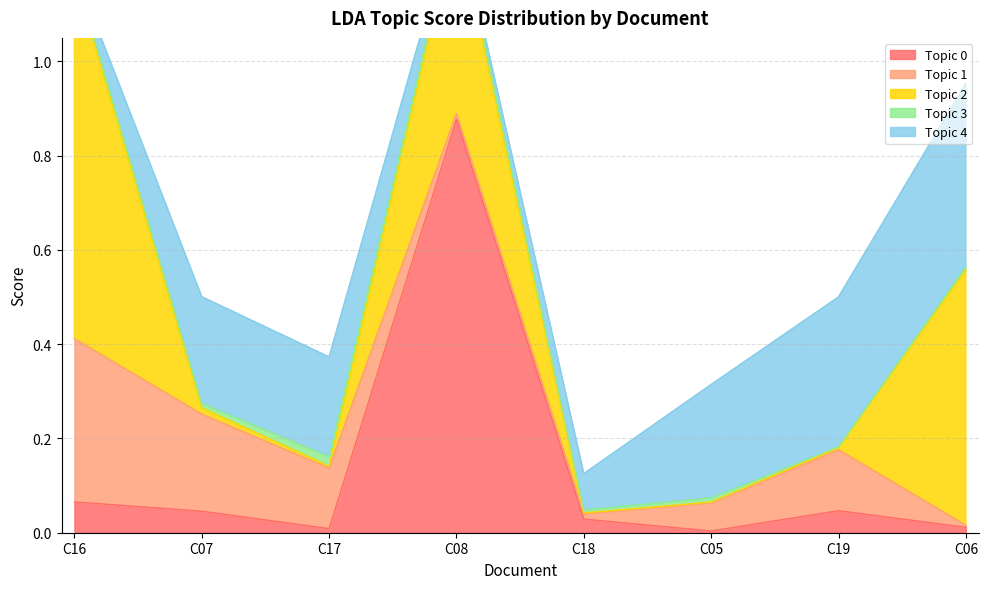

At which category is the sum across all series the highest?

C08